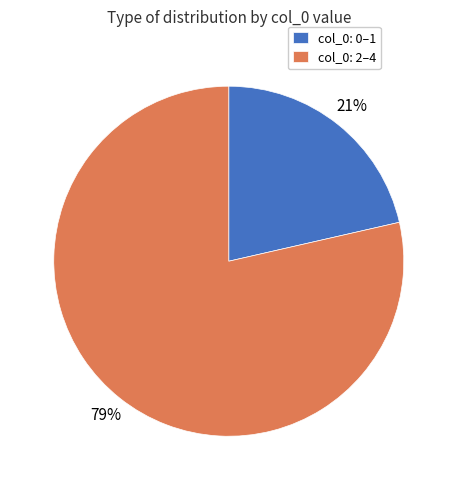

Is there a majority slice in this chart?

Yes